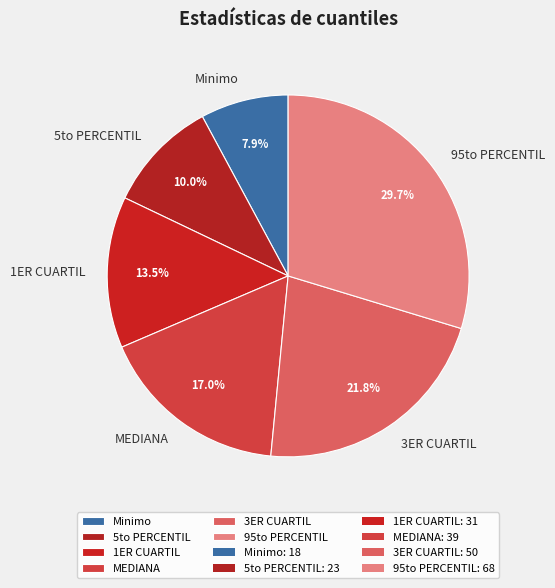

Which slice is the smallest?

Minimo